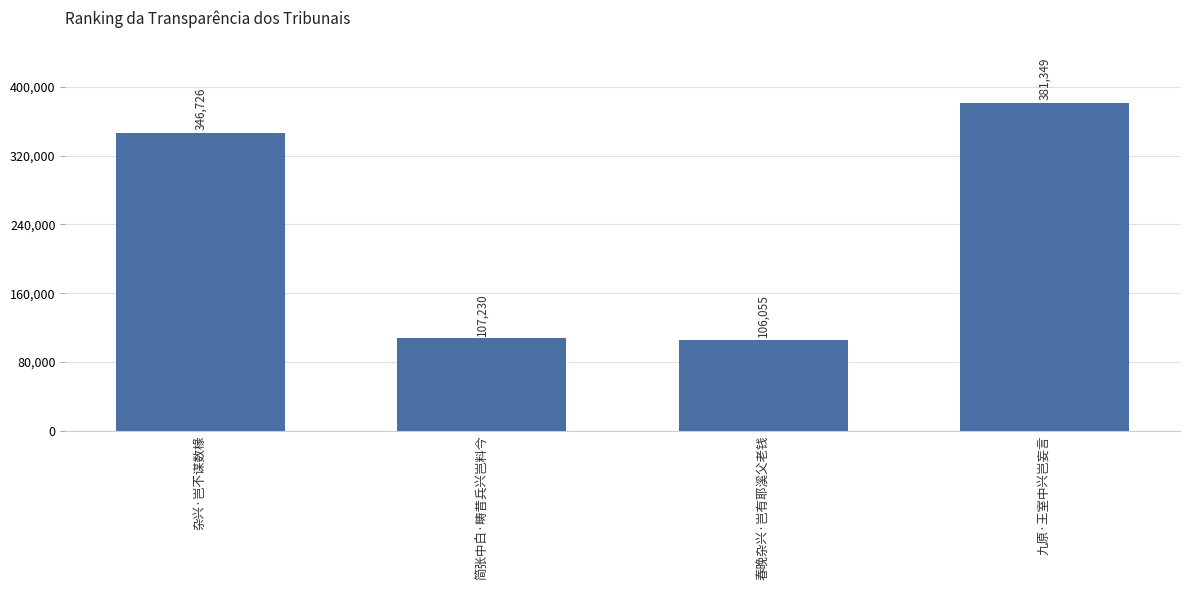

How many categories are shown in the chart?

4